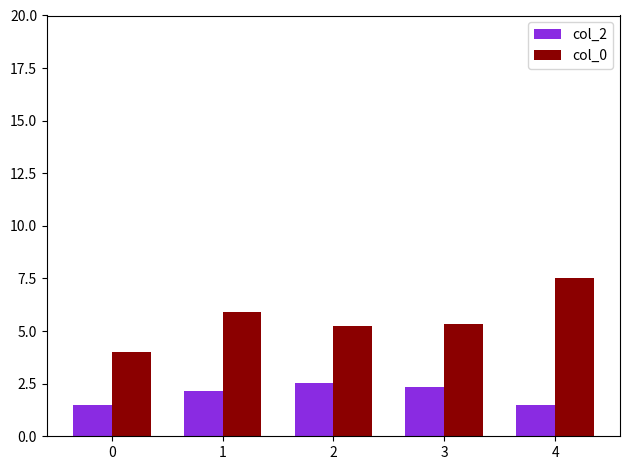

How many bars are there in each group?

2